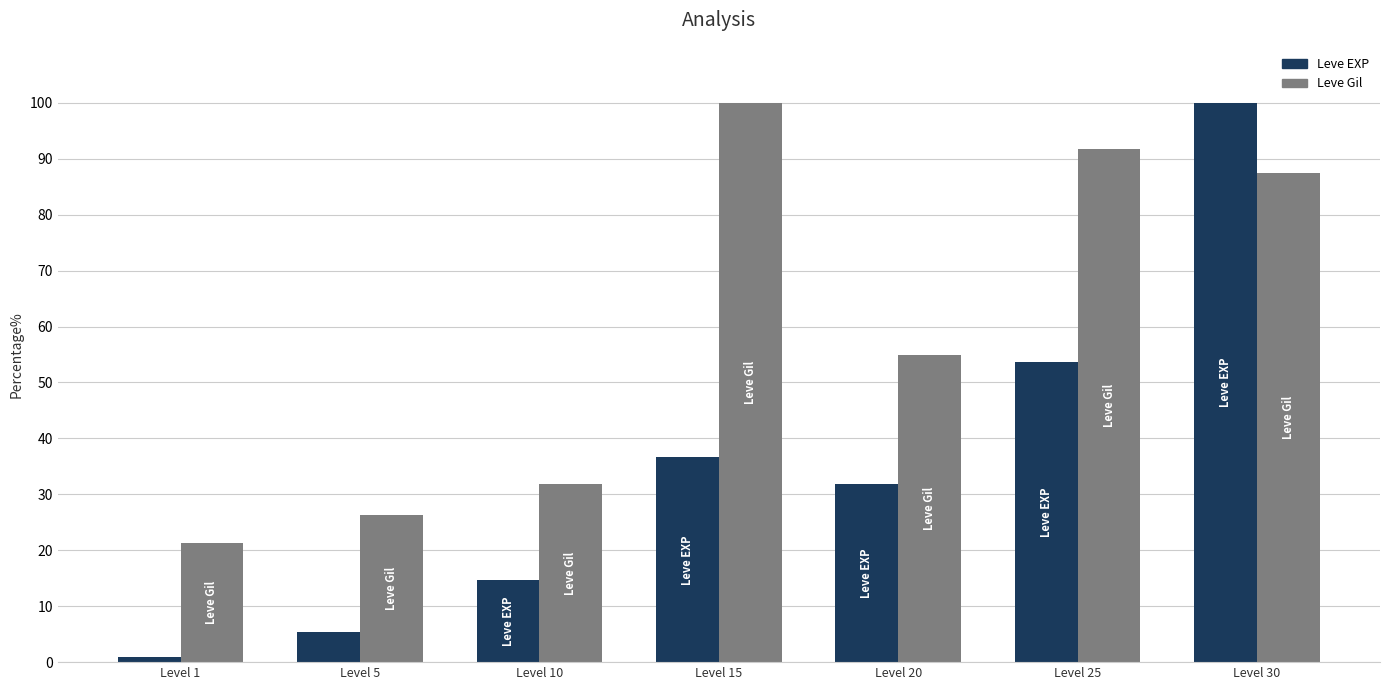

Reading right to left, list all the values displayed in this chart.

Leve EXP: Level 30=100.0	Level 25=53.7	Level 20=31.9	Level 15=36.6	Level 10=14.7	Level 5=5.3	Level 1=0.9
Leve Gil: Level 30=87.5	Level 25=91.7	Level 20=54.8	Level 15=100.0	Level 10=31.8	Level 5=26.3	Level 1=21.4